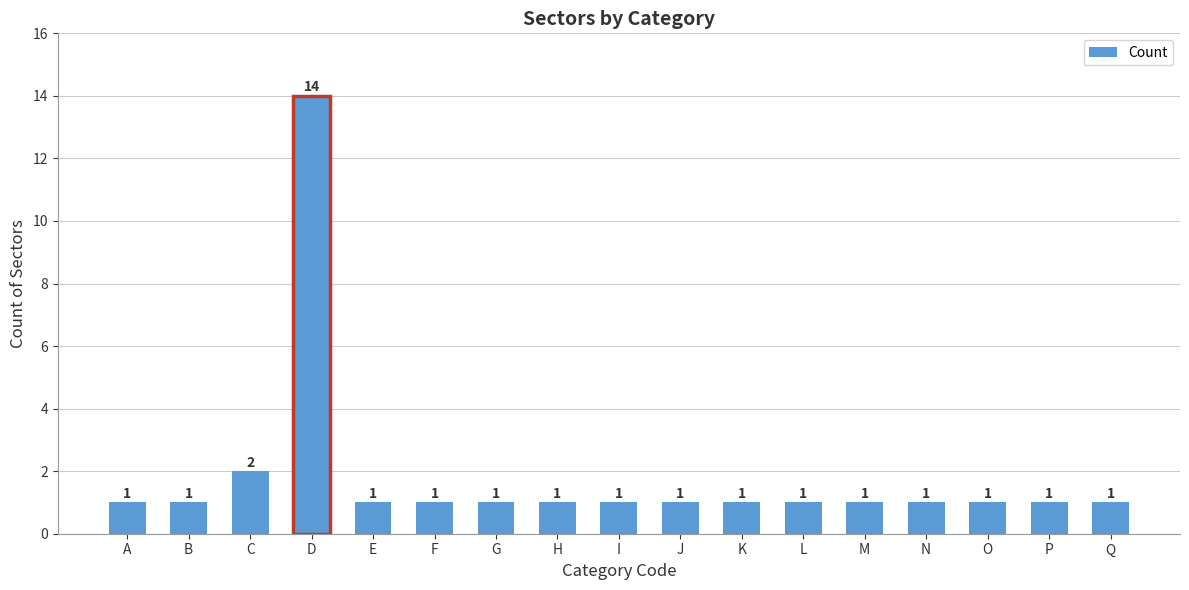

What is the change in value from D to J?

-13